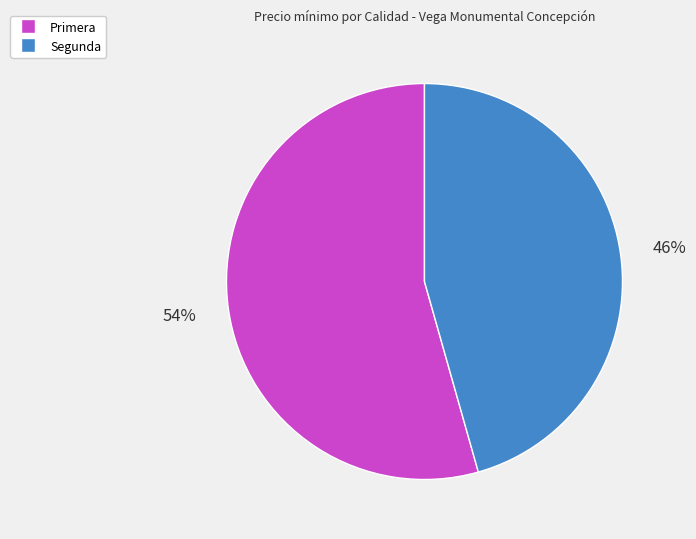

Is it true that Primera is 54% of the pie?

True